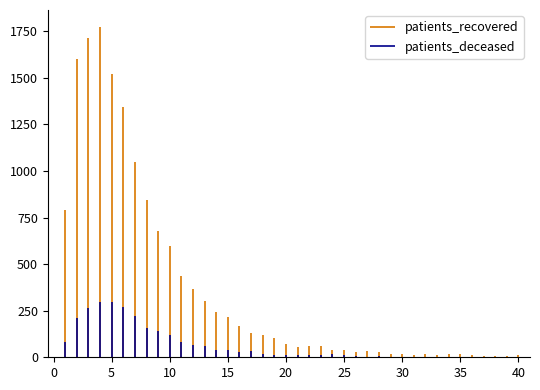

The patients_deceased series shows 8 at 28. True or false?

True